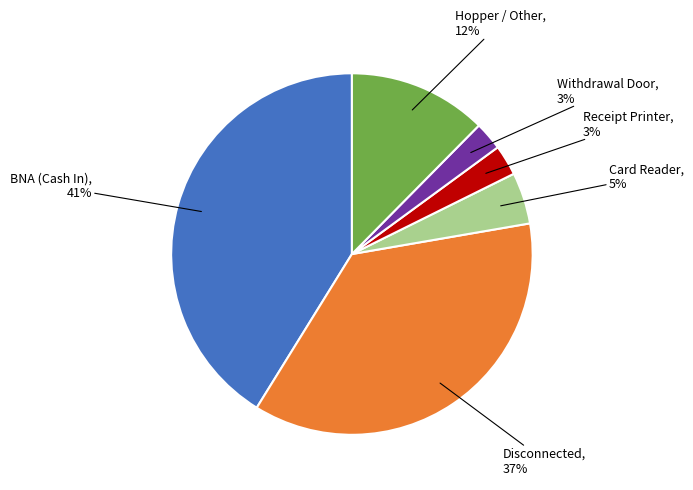

What percentage is the Disconnected slice, to the nearest percent?

37%